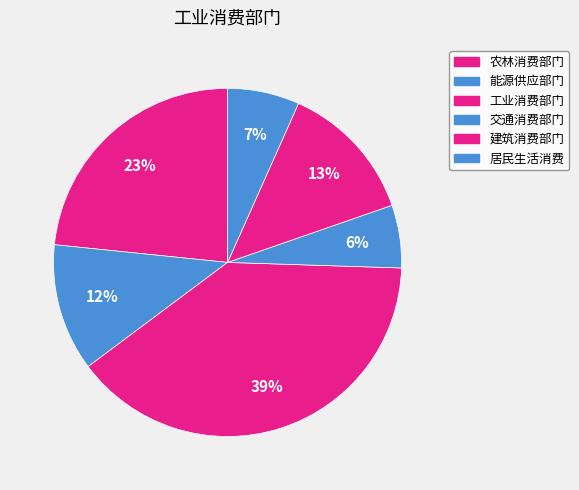

What percentage is the 交通消费部门 slice, to the nearest percent?

6%